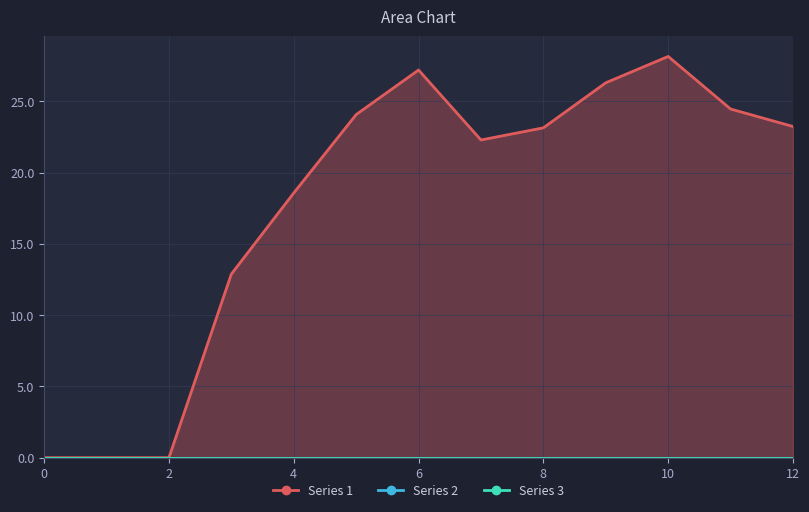

How many categories are shown in the chart?

13